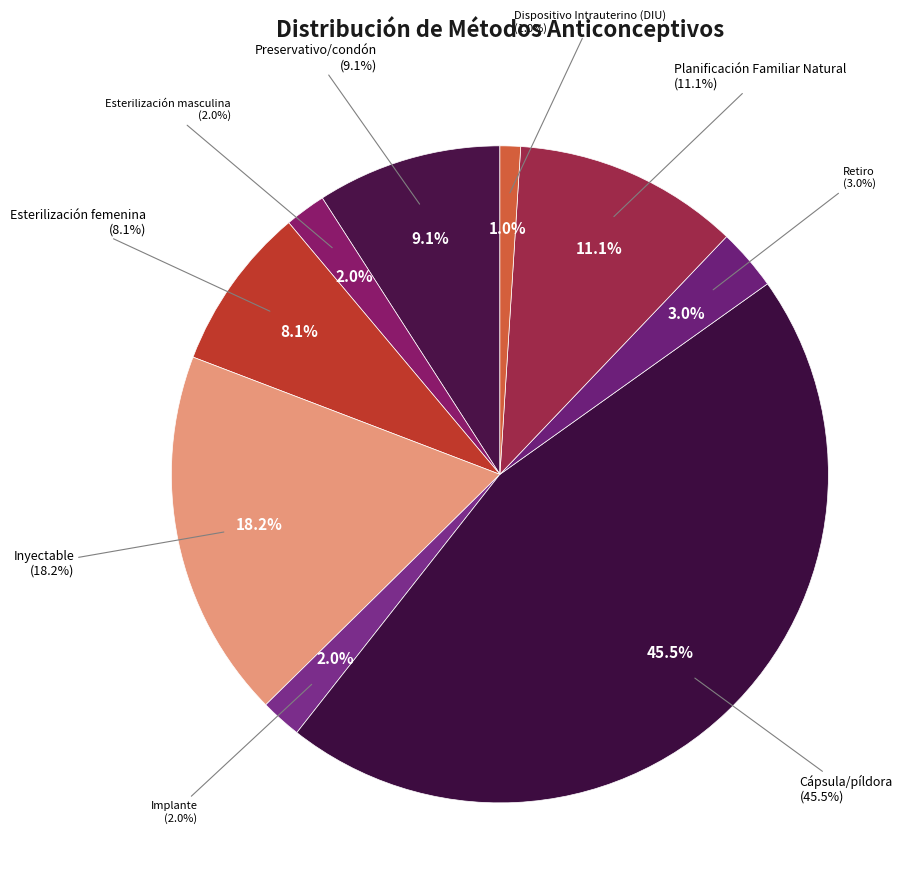

Does Implante represent more than half of the total?

No